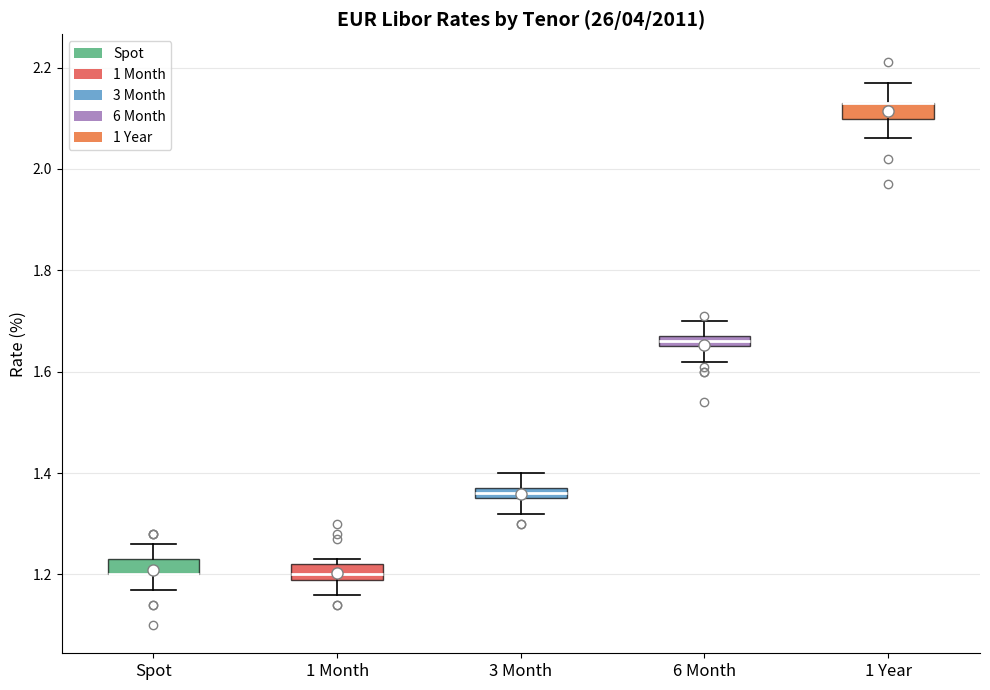

Where does the upper whisker of the box for 6 Month end on the y-axis? The values are not printed on the chart, so give them approximately, as read against the axis.

1.70